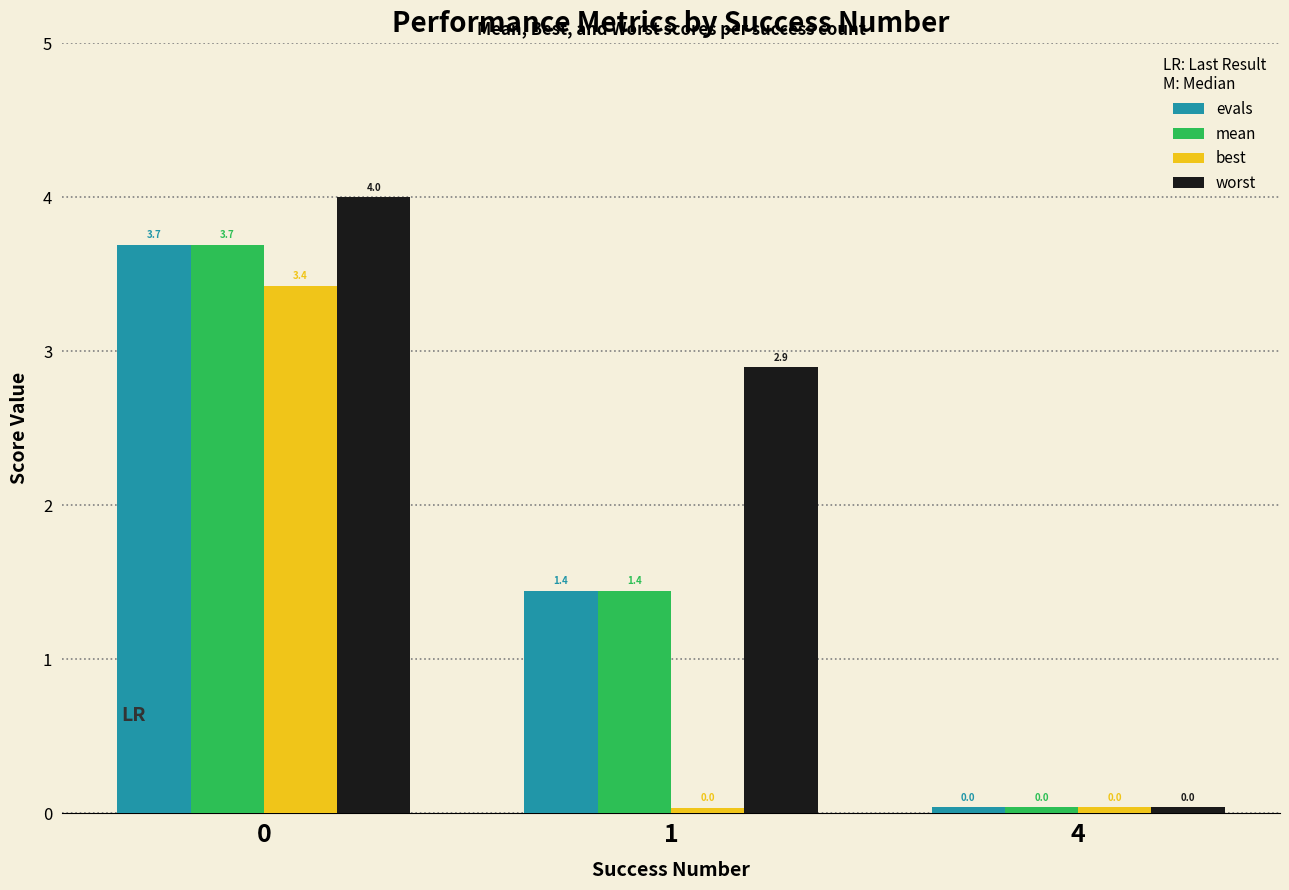

What is the difference between the worst values at 1 and 4?

2.9